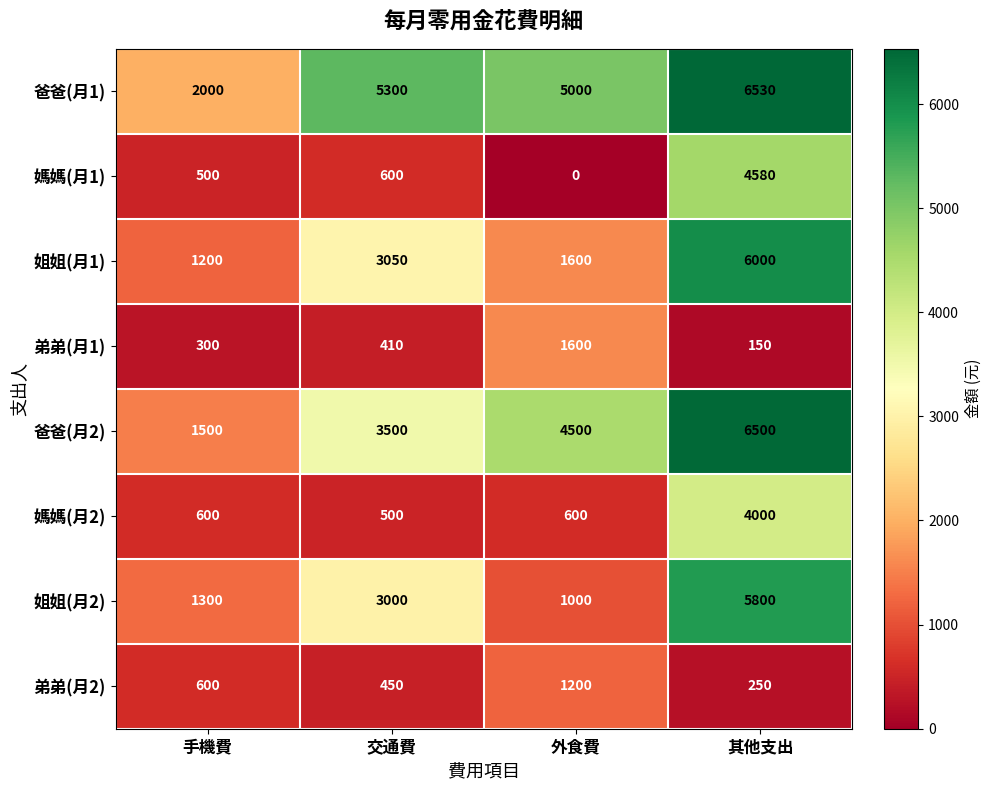

Count the number of data series in this chart.

8